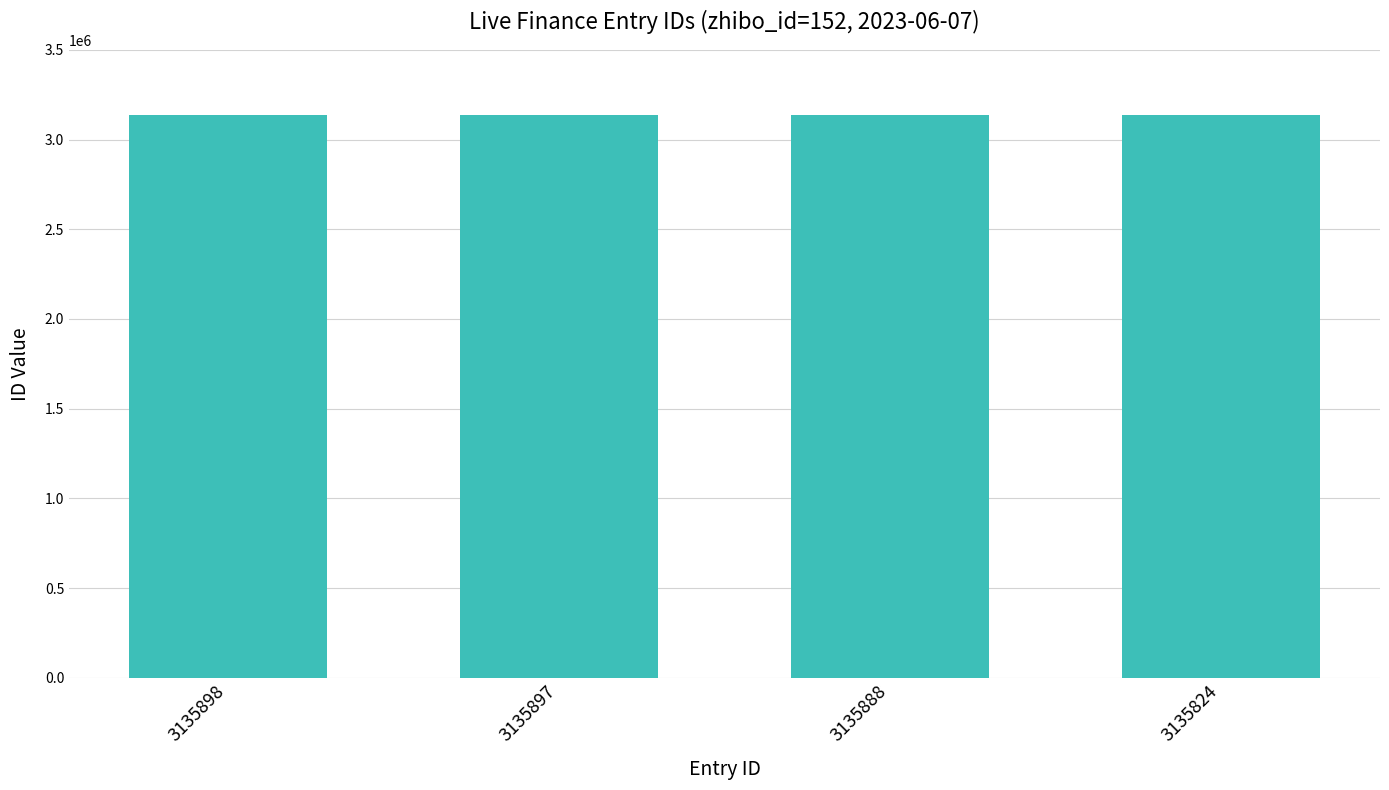

The value at 3135897 is 4242333. True or false?

False